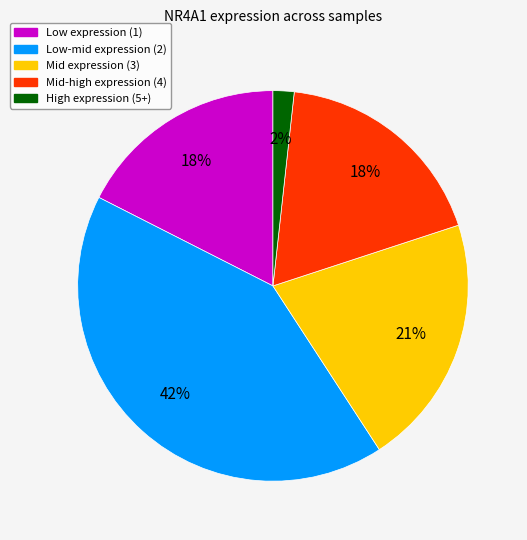

Is there any slice that represents more than half of the pie?

No